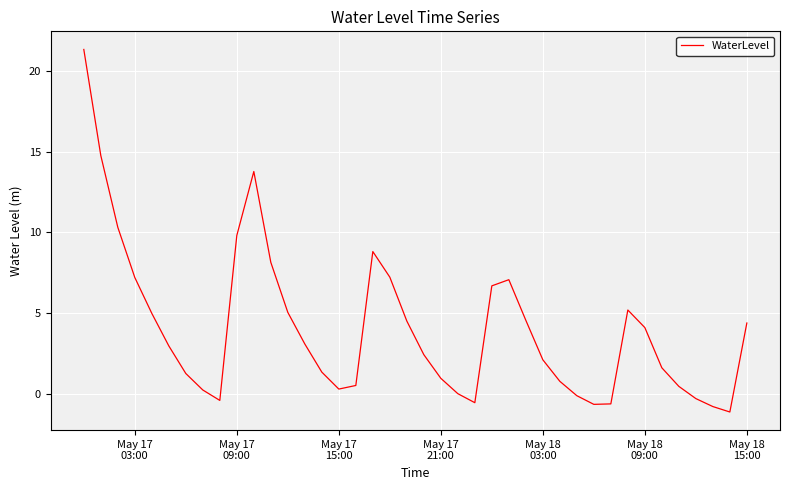

What is the difference between the maximum and minimum values?

22.4